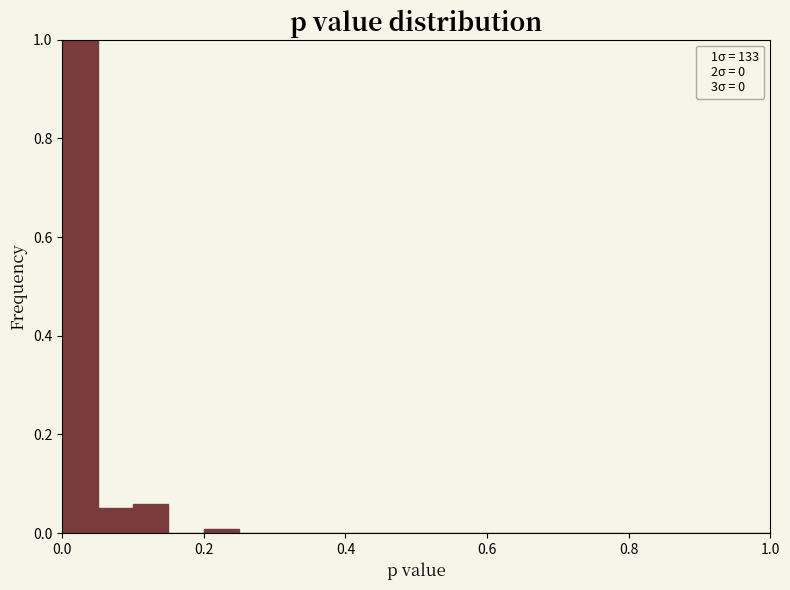

Around what value on the x-axis is the tallest bar? Give the approximate position of its centre, as read against the axis.

0.02